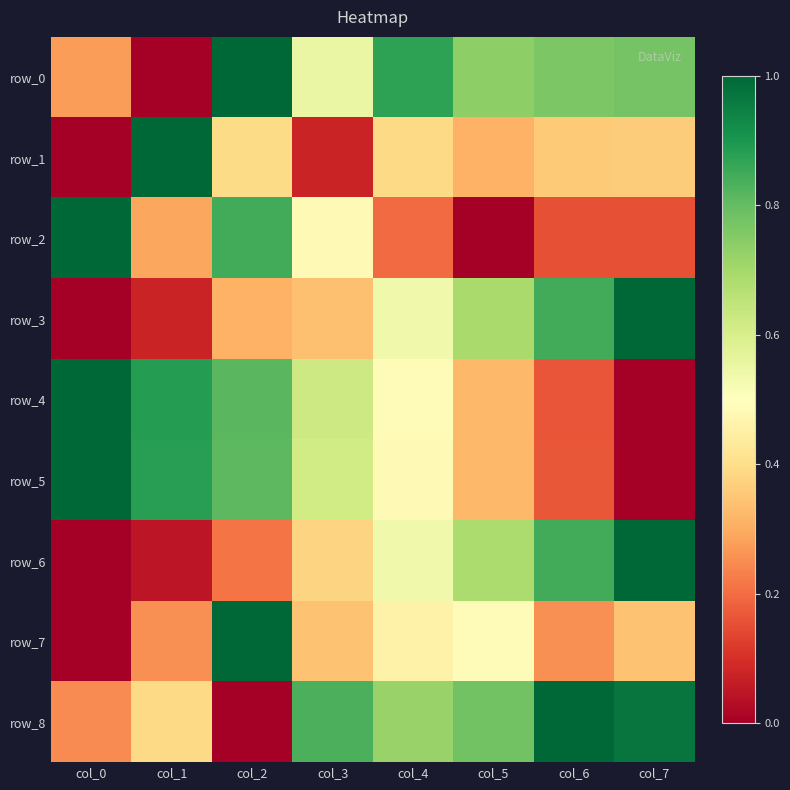

Is it true that row_5 equals 0.5 at col_4?

True